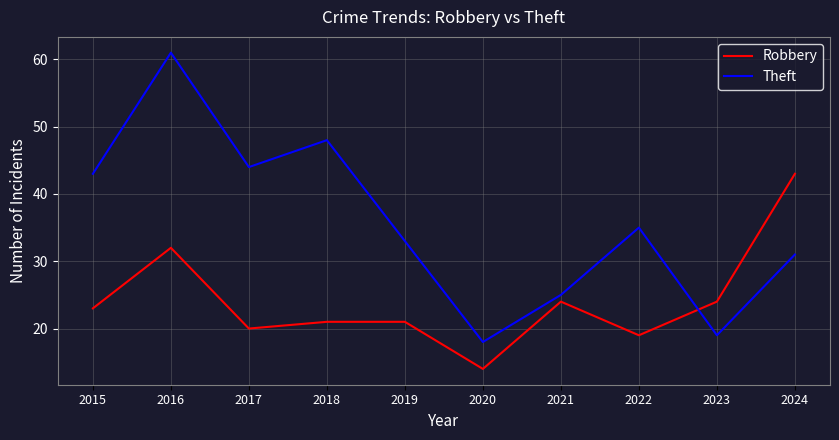

What is the maximum value shown in the chart?

61